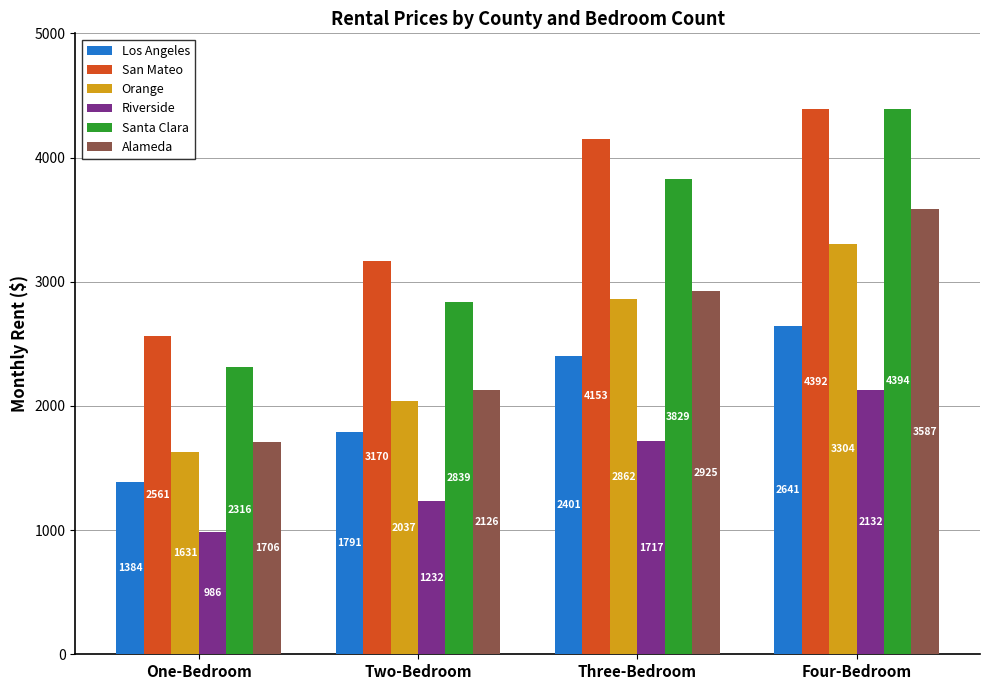

Rank the series by their maximum value, from lowest to highest.

Riverside, Los Angeles, Orange, Alameda, San Mateo, Santa Clara